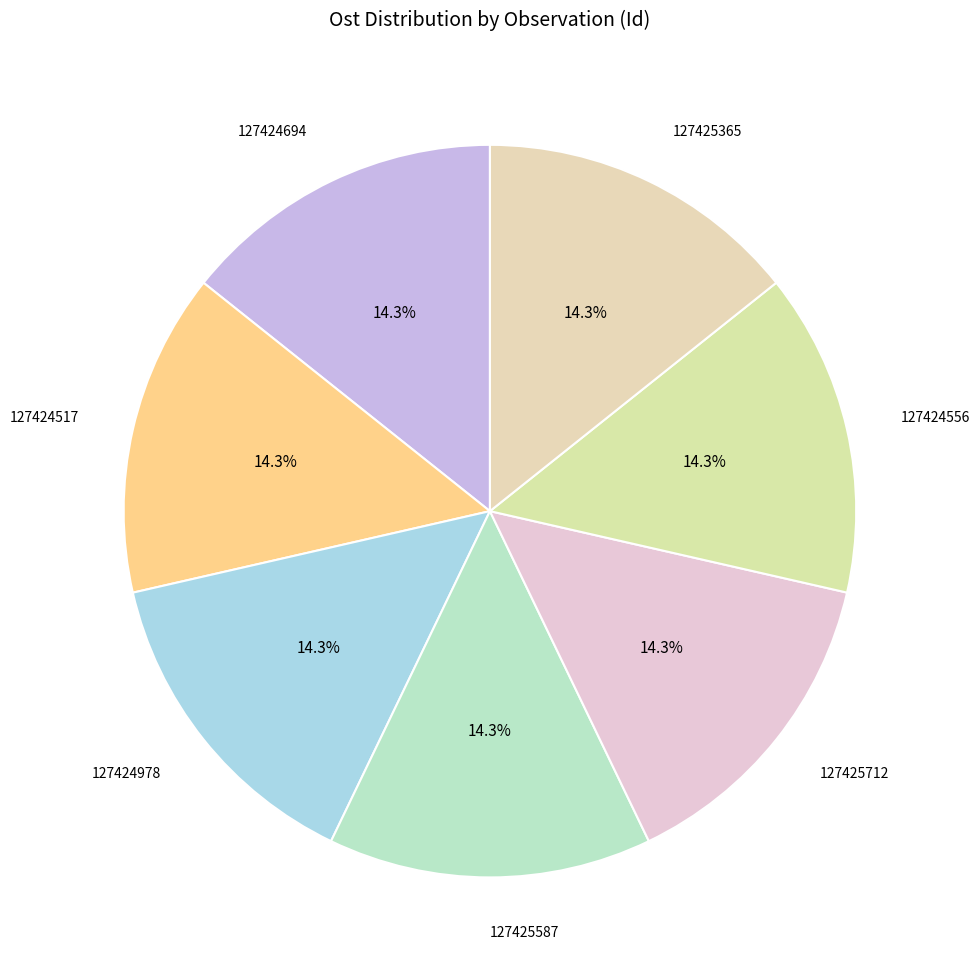

To the nearest percent, what is the average slice percentage?

14%